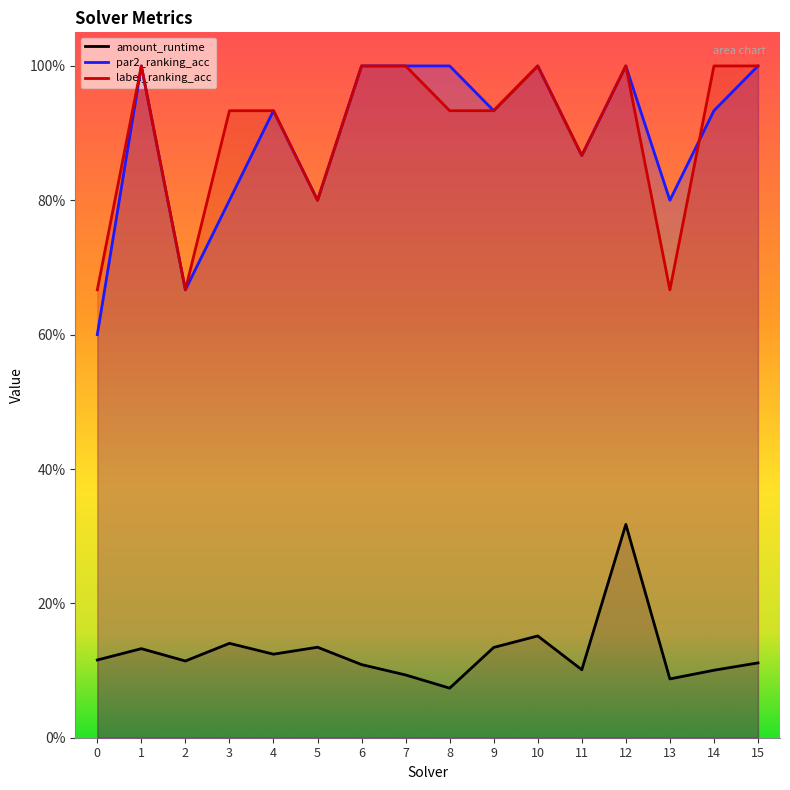

Where is the first local minimum for par2_ranking_acc?

2